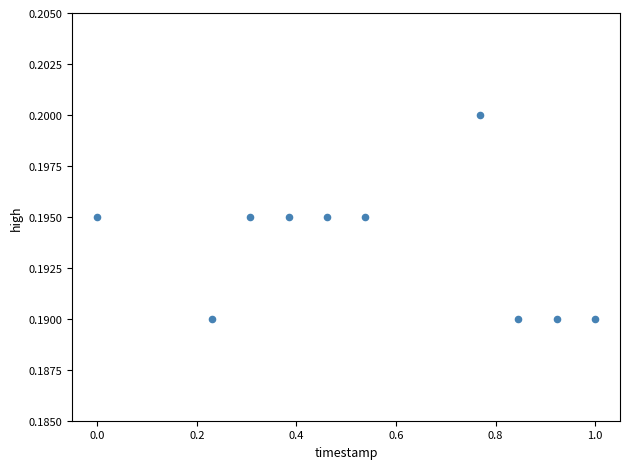

What is the range of X values (max minus min)?

1.0